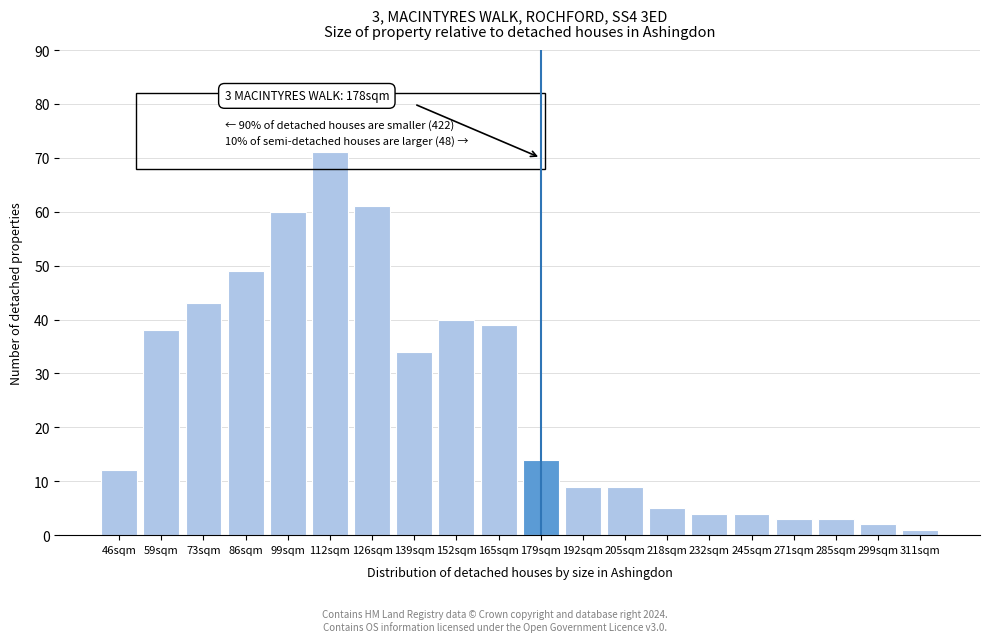

Reading left to right, transcribe all the data shown in this chart.

46sqm=12	59sqm=38	73sqm=43	86sqm=49	99sqm=60	112sqm=71	126sqm=61	139sqm=34	152sqm=40	165sqm=39	179sqm=14	192sqm=9	205sqm=9	218sqm=5	232sqm=4	245sqm=4	271sqm=3	285sqm=3	299sqm=2	311sqm=1